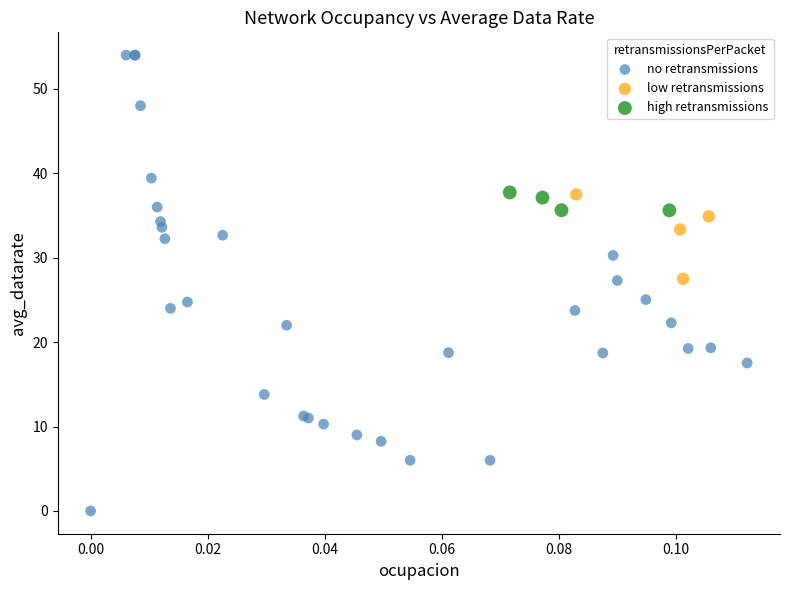

Which series has the largest Y range (max minus min)?

no retransmissions